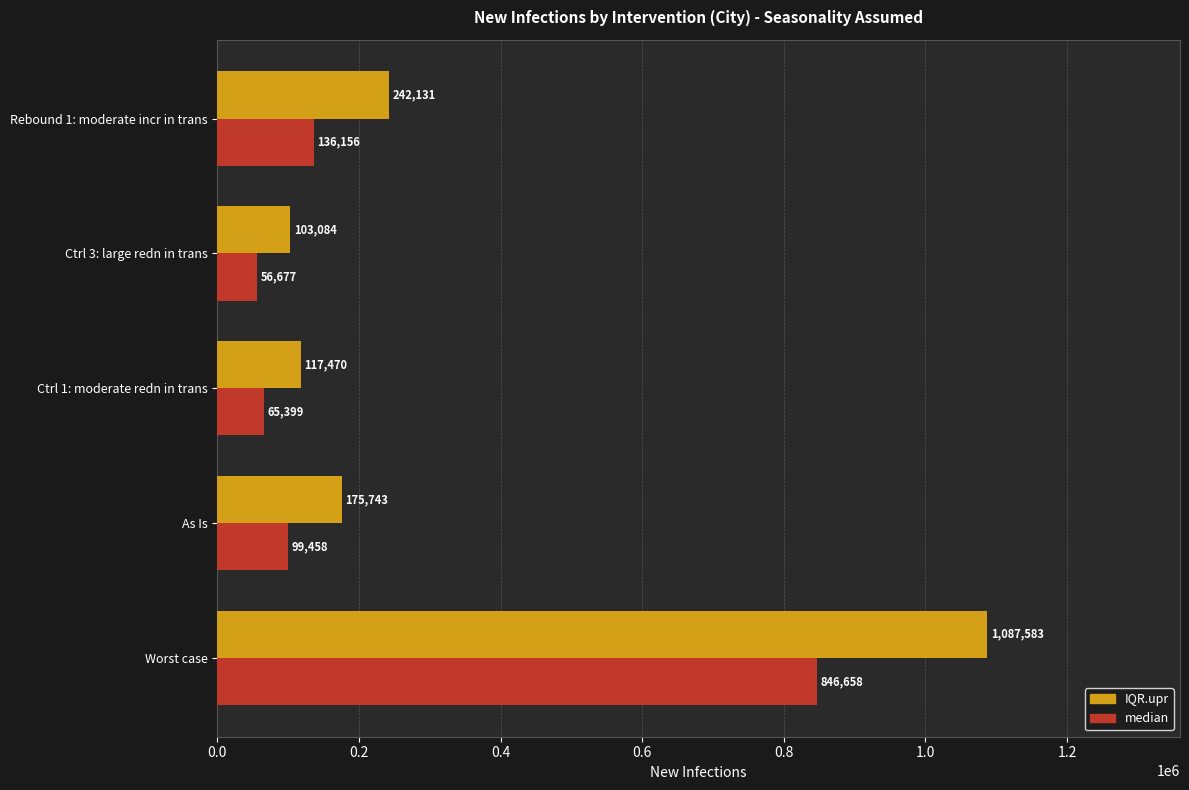

What is the lowest value of the IQR.upr series?

103084